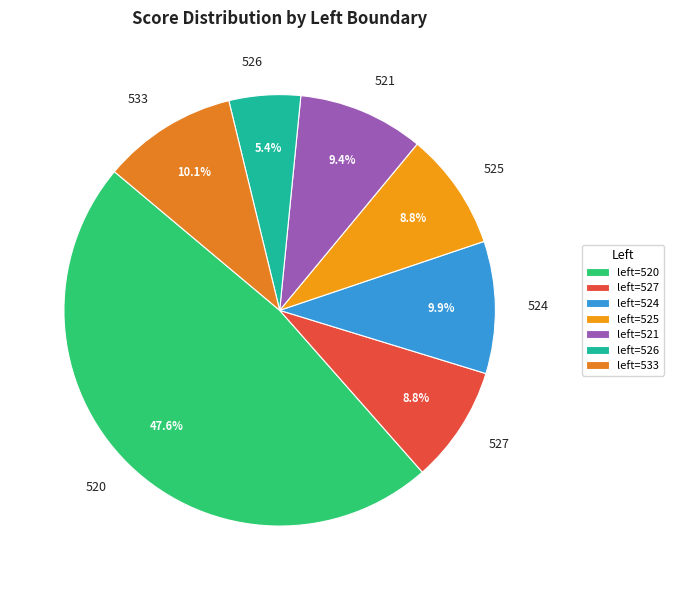

What percentage is NOT represented by 520?

52.4%